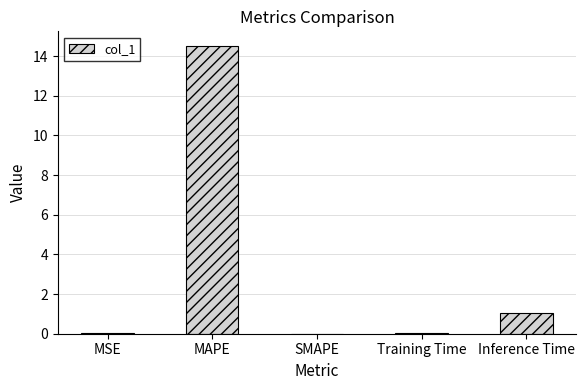

What is the sum of all values?

15.6